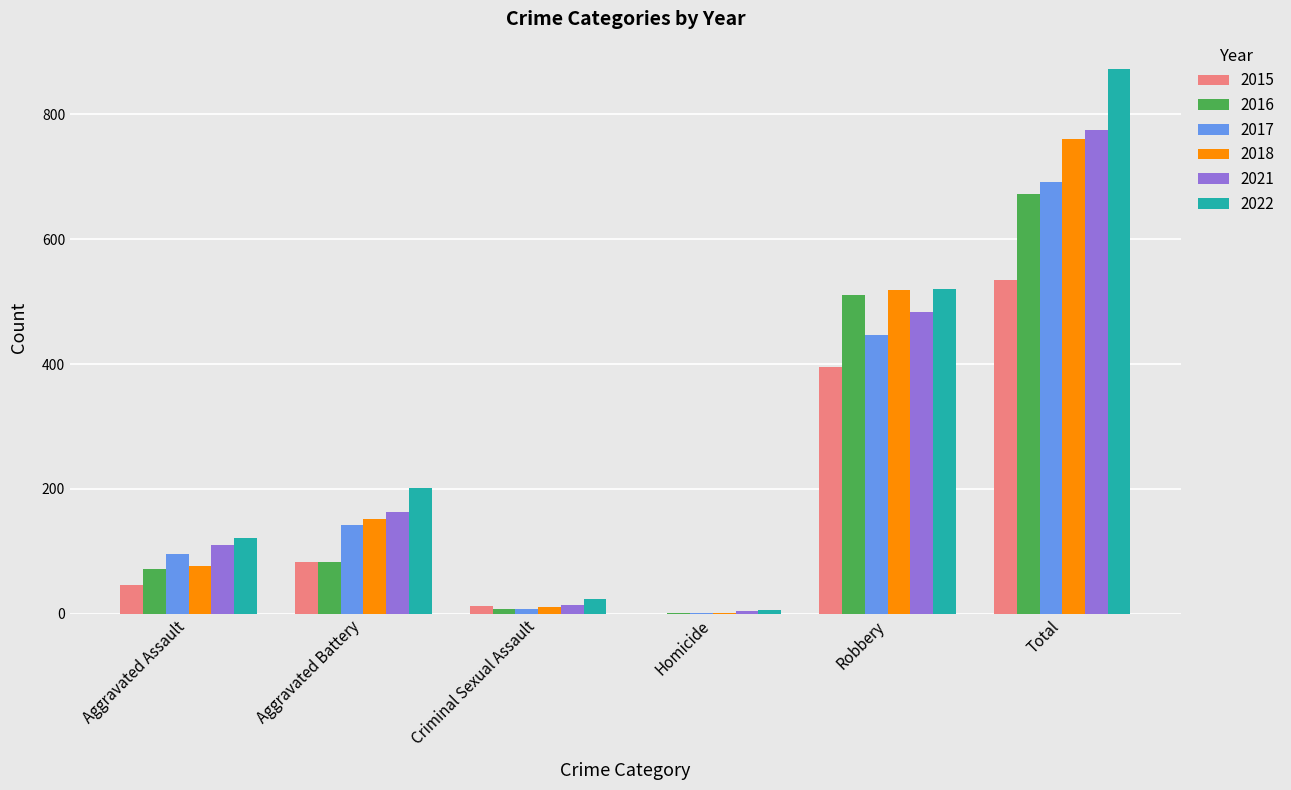

Reading right to left, extract all data points from this chart.

2015: Total=535	Robbery=395	Homicide=0	Criminal Sexual Assault=12	Aggravated Battery=82	Aggravated Assault=46
2016: Total=672	Robbery=510	Homicide=1	Criminal Sexual Assault=8	Aggravated Battery=82	Aggravated Assault=71
2017: Total=692	Robbery=446	Homicide=1	Criminal Sexual Assault=8	Aggravated Battery=142	Aggravated Assault=95
2018: Total=760	Robbery=519	Homicide=1	Criminal Sexual Assault=11	Aggravated Battery=152	Aggravated Assault=77
2021: Total=775	Robbery=484	Homicide=4	Criminal Sexual Assault=14	Aggravated Battery=163	Aggravated Assault=110
2022: Total=873	Robbery=521	Homicide=5	Criminal Sexual Assault=24	Aggravated Battery=202	Aggravated Assault=121